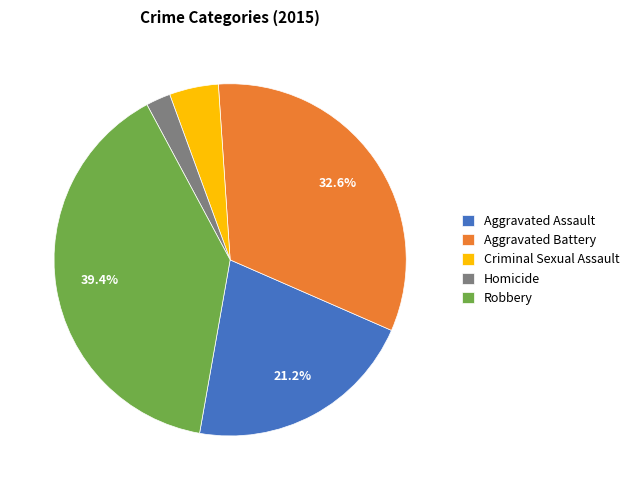

To the nearest percent, what is the difference between the largest and smallest slice percentages?

37%